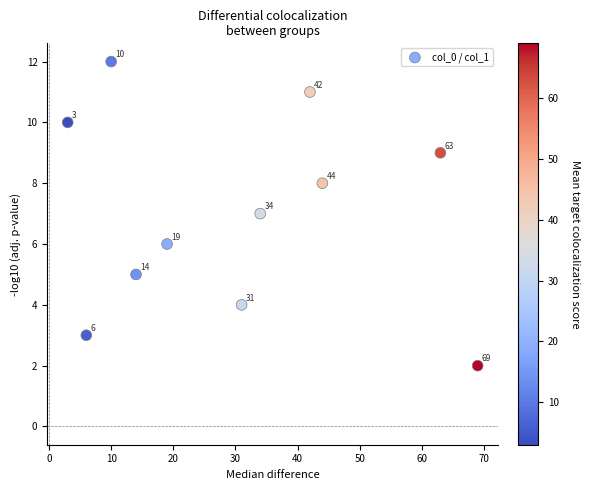

What is the range of Y values (max minus min)?

10